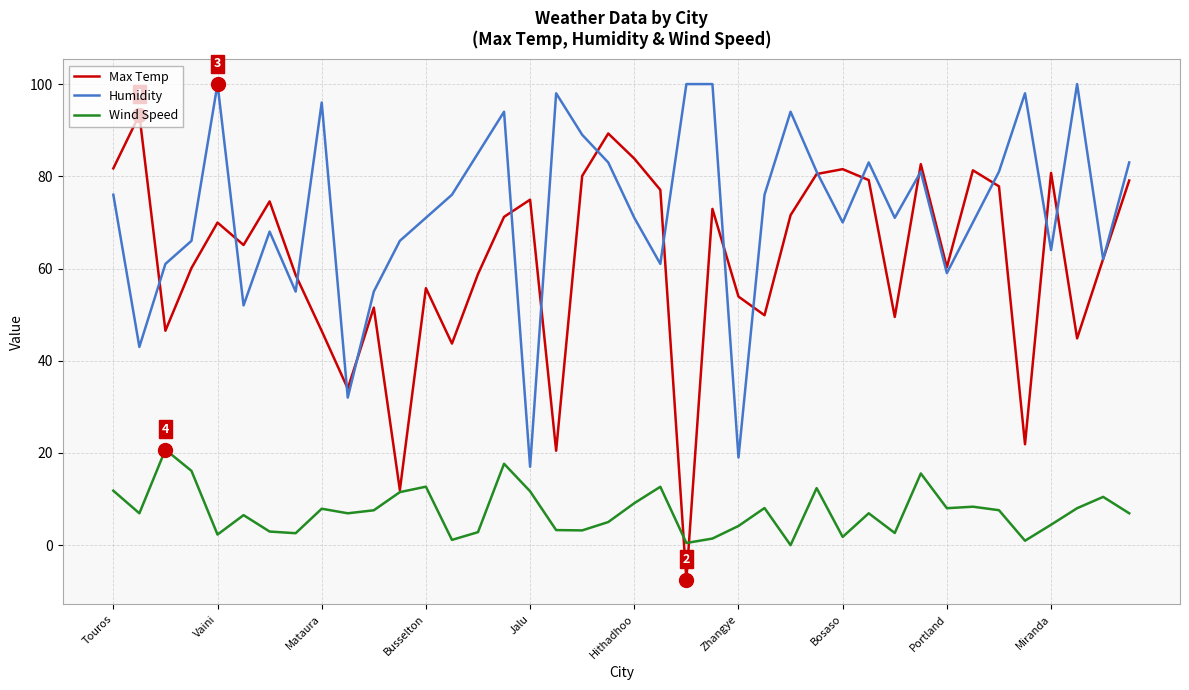

True or false: Humidity and Max Temp cross at least once.

True